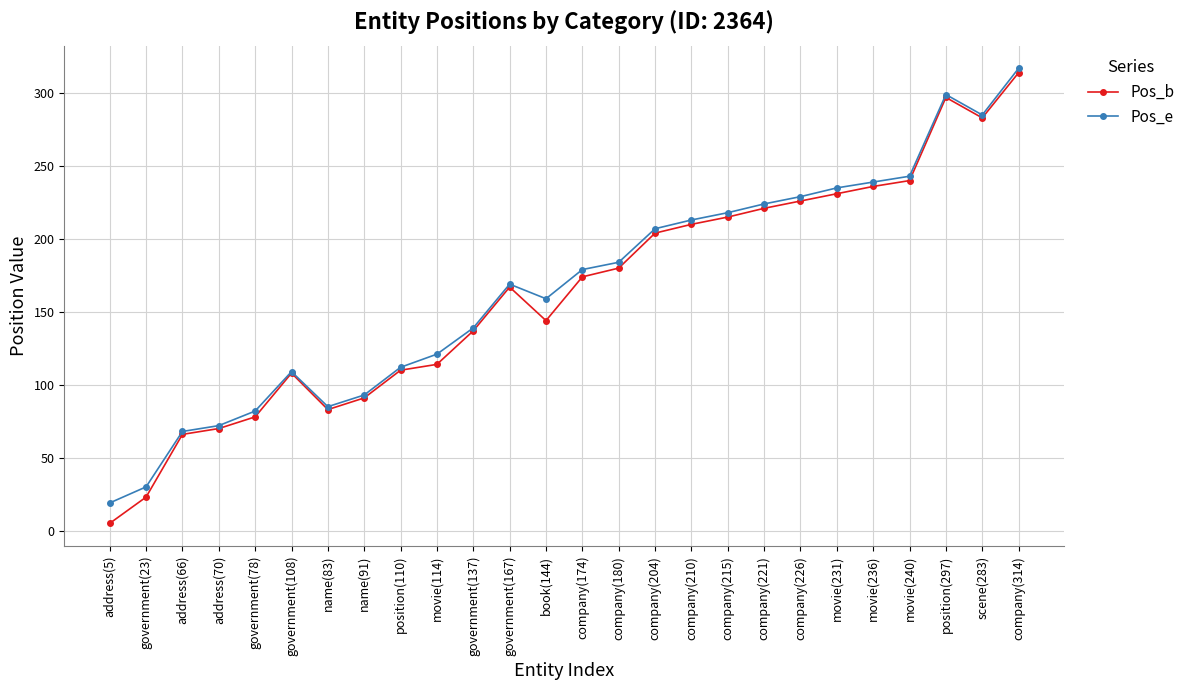

At which label does Pos_b reach its minimum?

address(5)